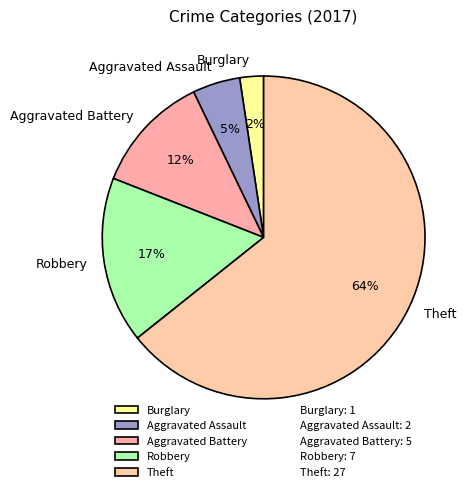

Which has a higher value, Burglary or Robbery?

Robbery